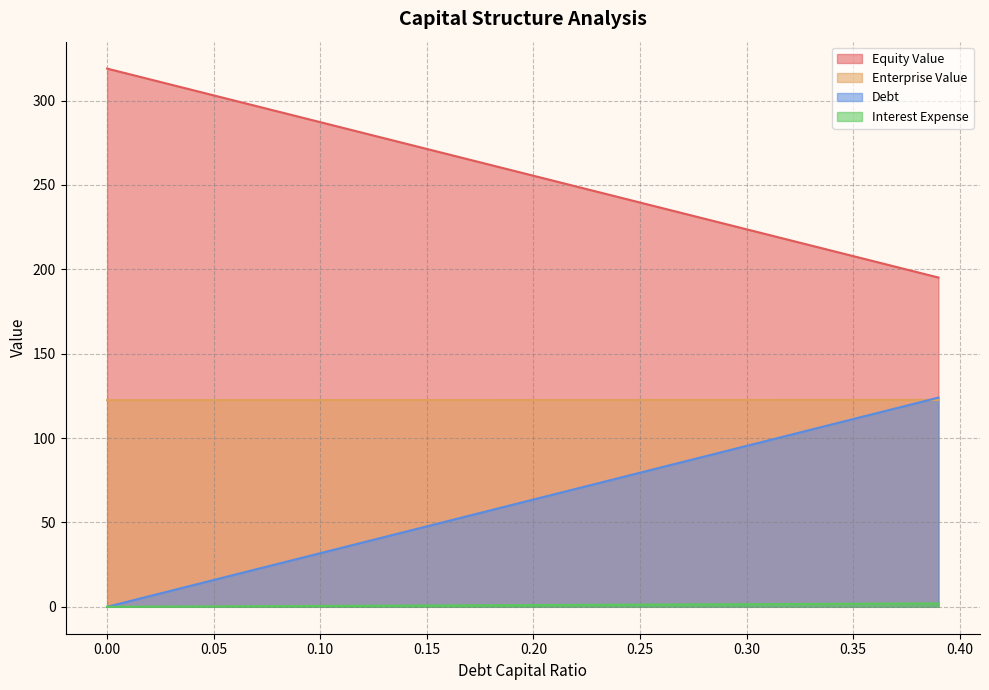

What is the sum of the equity_value values at 0.21 and 0.35?

460.1